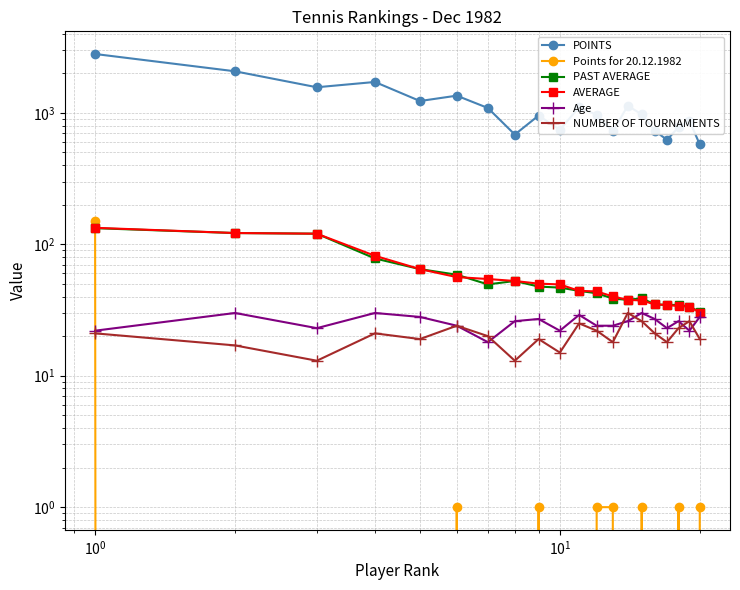

Reading left to right, transcribe all the data shown in this chart.

POINTS: 2801.0	2069.0	1564.0	1716.0	1229.0	1350.0	1088.0	683.0	953.0	742.0	1105.0	963.0	722.0	1132.0	972.0	732.0	622.0	778.0	873.0	574.0
Points for 20.12.1982: 151.0	0.0	0.0	0.0	0.0	1.0	0.0	0.0	1.0	0.0	0.0	1.0	1.0	0.0	1.0	0.0	0.0	1.0	0.0	1.0
PAST AVERAGE: 132.5	121.7	120.3	78.0	64.7	58.6	49.5	52.5	47.6	46.8	44.2	42.4	38.6	37.7	38.8	34.9	34.6	34.5	33.6	30.5
AVERAGE: 133.4	121.7	120.3	81.7	64.7	56.2	54.4	52.5	50.2	49.5	44.2	43.8	40.1	37.7	37.4	34.9	34.6	33.8	33.6	30.2
Age: 22.0	30.0	23.0	30.0	28.0	24.0	18.0	26.0	27.0	22.0	29.0	24.0	24.0	26.0	30.0	27.0	23.0	26.0	22.0	28.0
NUMBER OF TOURNAMENTS: 21.0	17.0	13.0	21.0	19.0	24.0	20.0	13.0	19.0	15.0	25.0	22.0	18.0	30.0	26.0	21.0	18.0	23.0	26.0	19.0